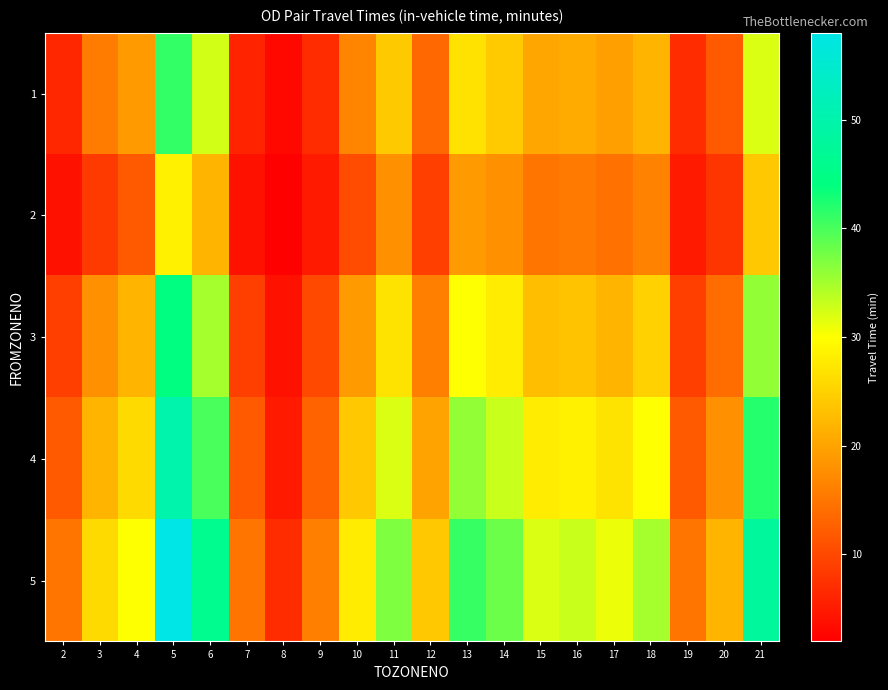

Which category has the highest value across all series?

5